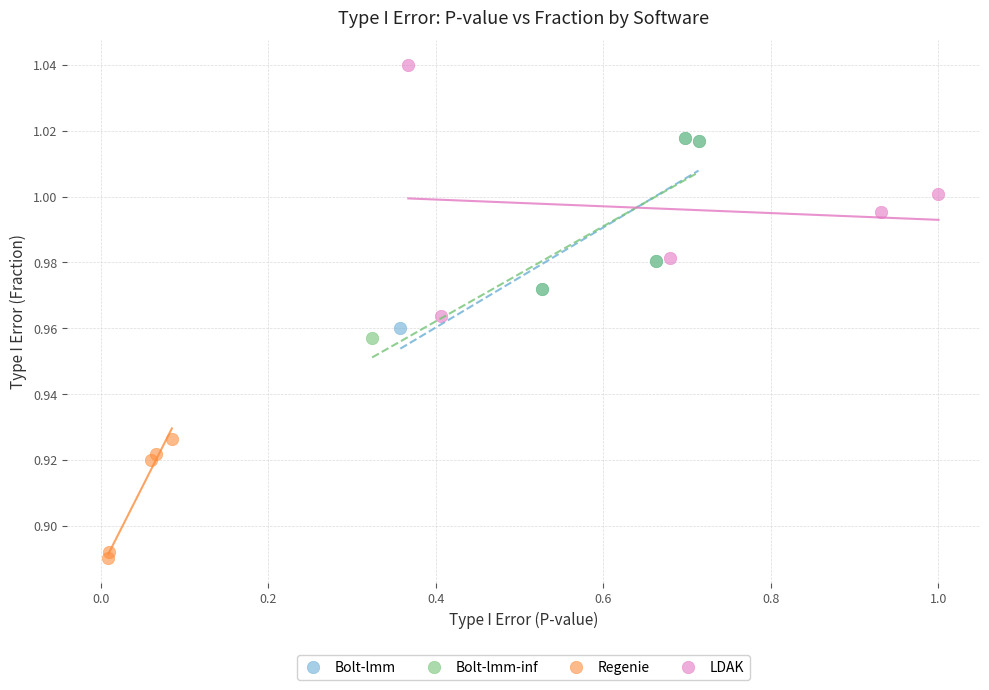

Which series reaches the minimum Y coordinate?

Regenie